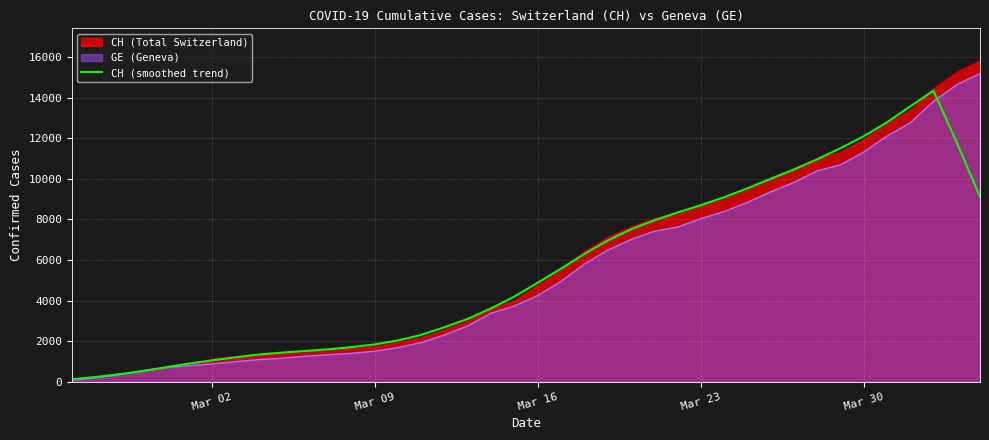

What is the highest value of the GE (Geneva) series?

15208.0